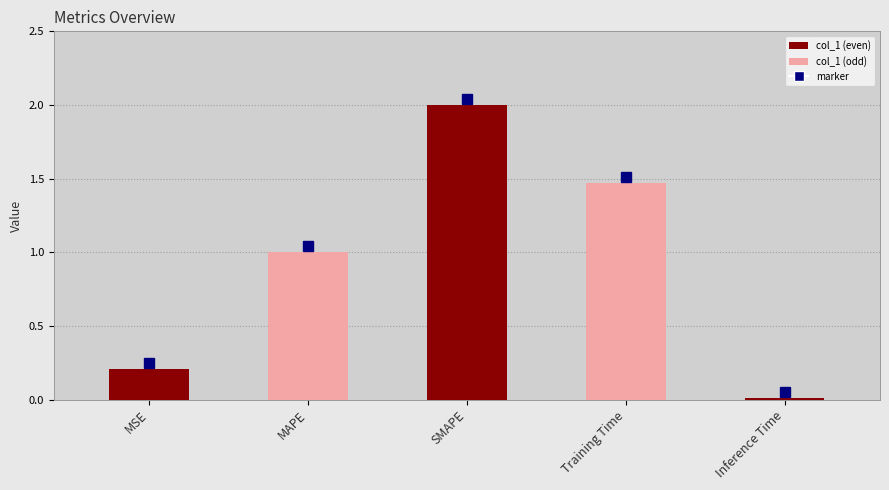

What is the ratio of the value at MSE to the value at SMAPE?

0.1